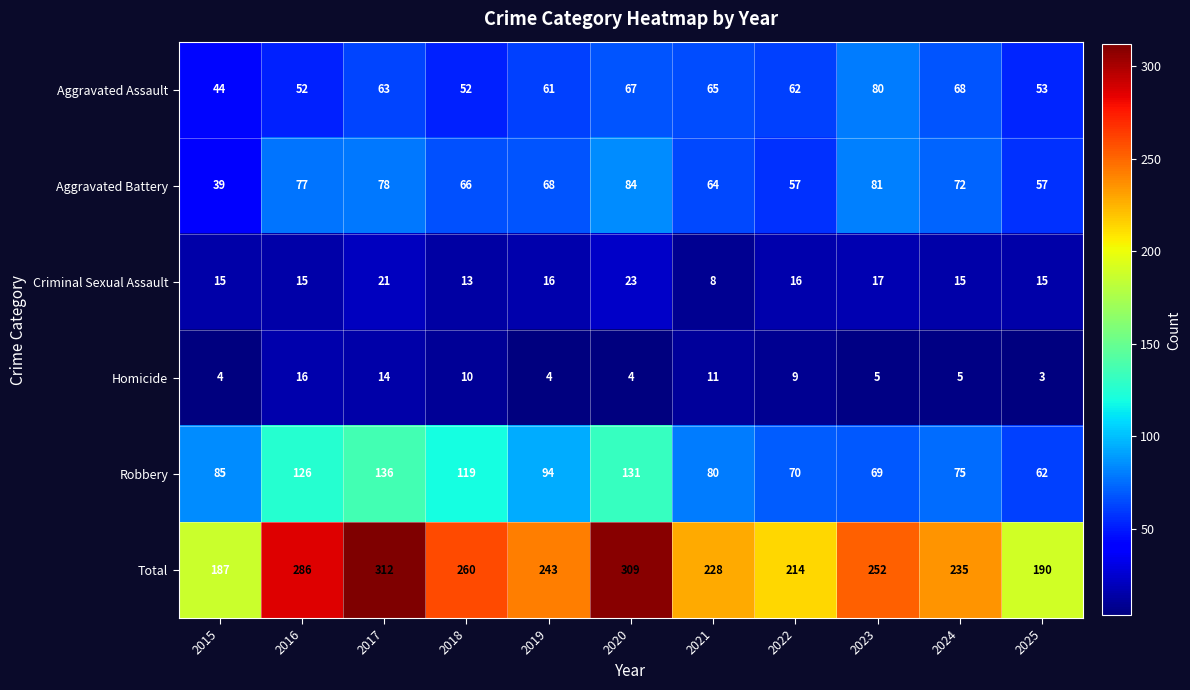

At 2022, list the series in order from largest to smallest.

Total, Robbery, Aggravated Assault, Aggravated Battery, Criminal Sexual Assault, Homicide